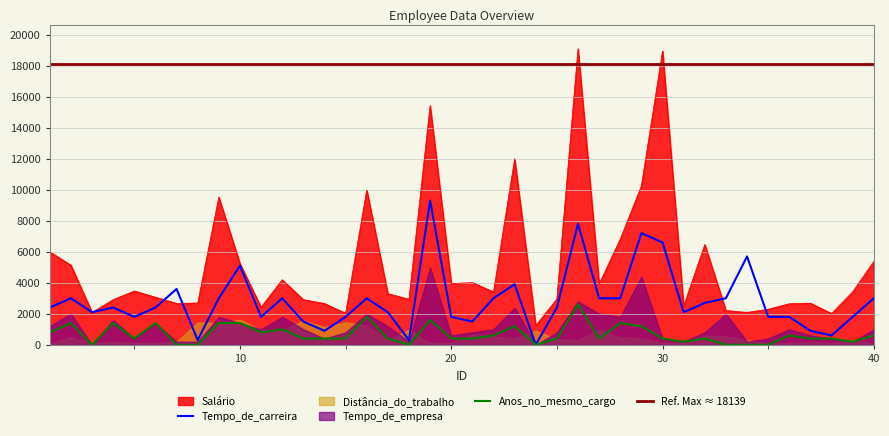

Does the chart display data point markers on the line(s)?

No